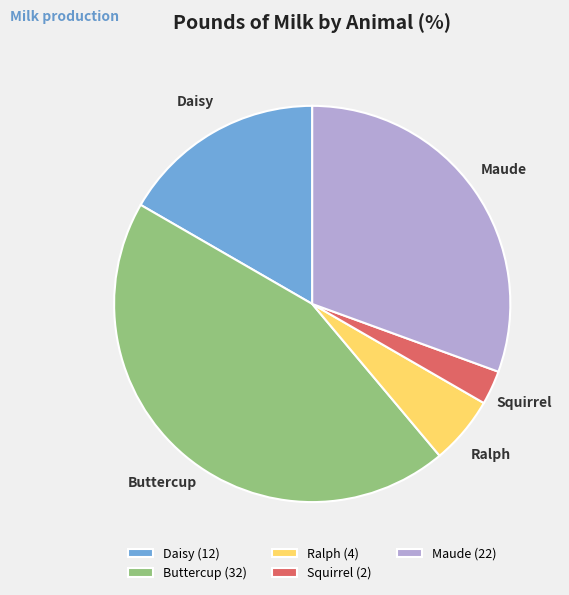

How many segments does this pie chart have?

5